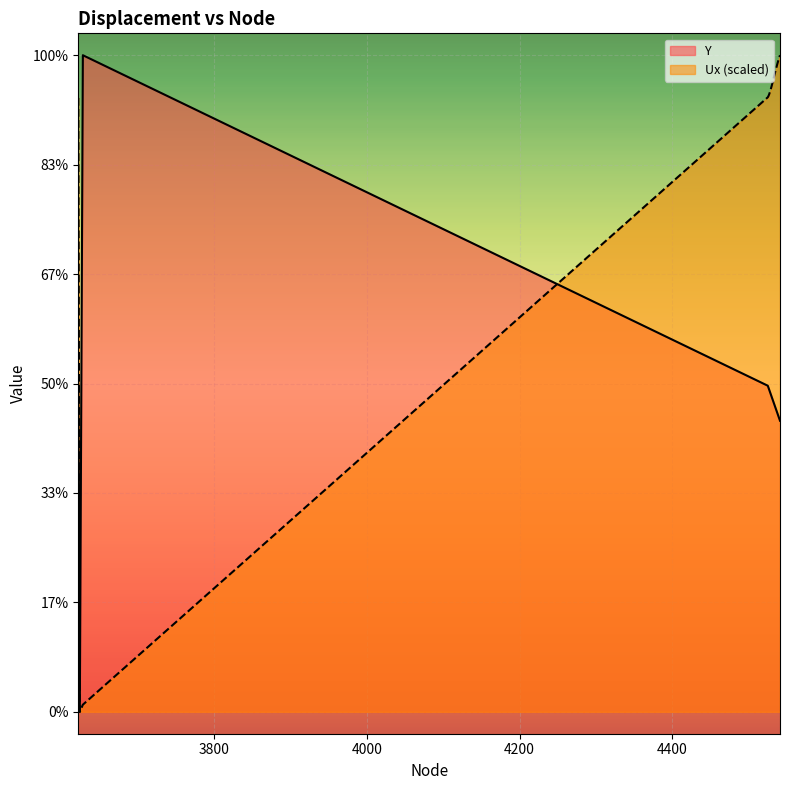

After their last crossing, which series has the higher values: Ux or Y?

Ux